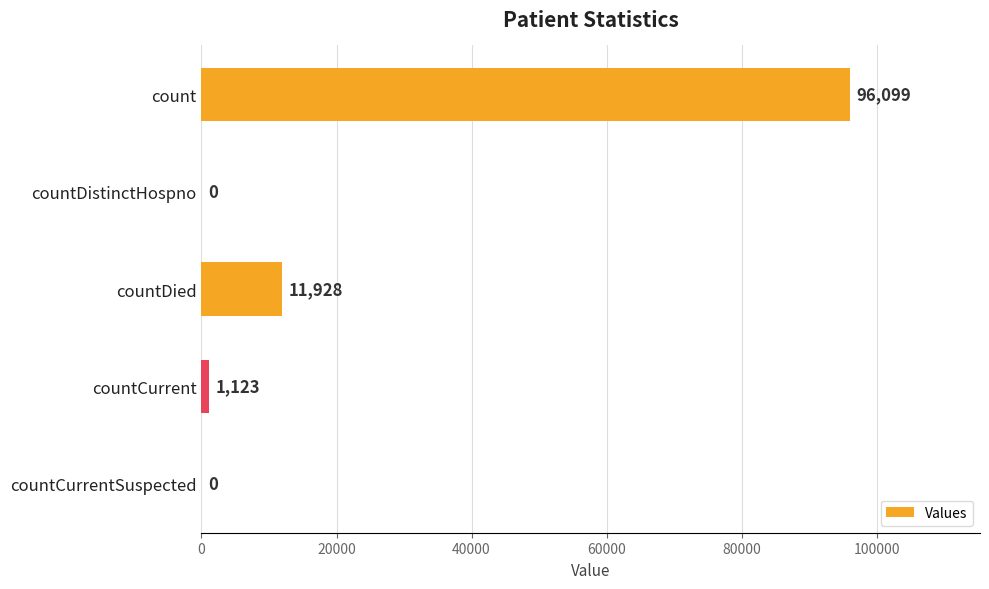

What is the change in value from countDistinctHospno to countDied?

+11928